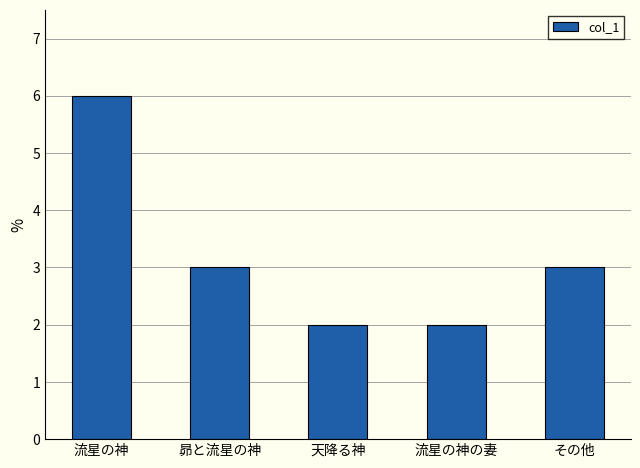

What is the ratio of the value at 流星の神 to the value at その他?

2.0